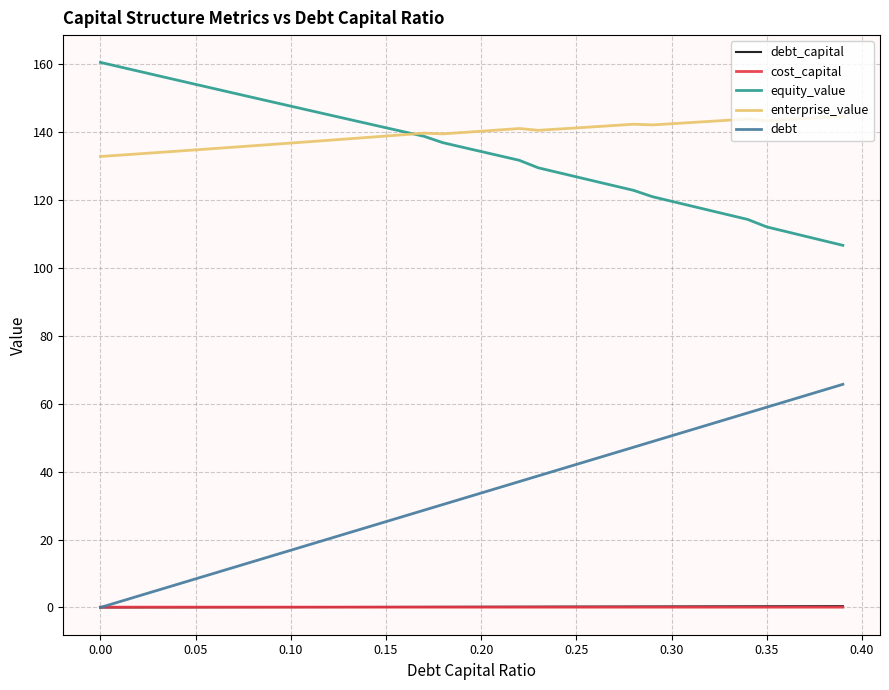

How many values in the debt series exceed 33?

20